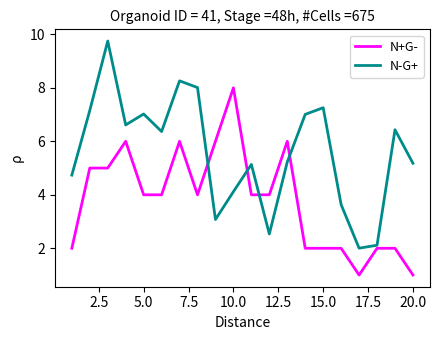

What is the lowest value of the N+G- series?

1.0